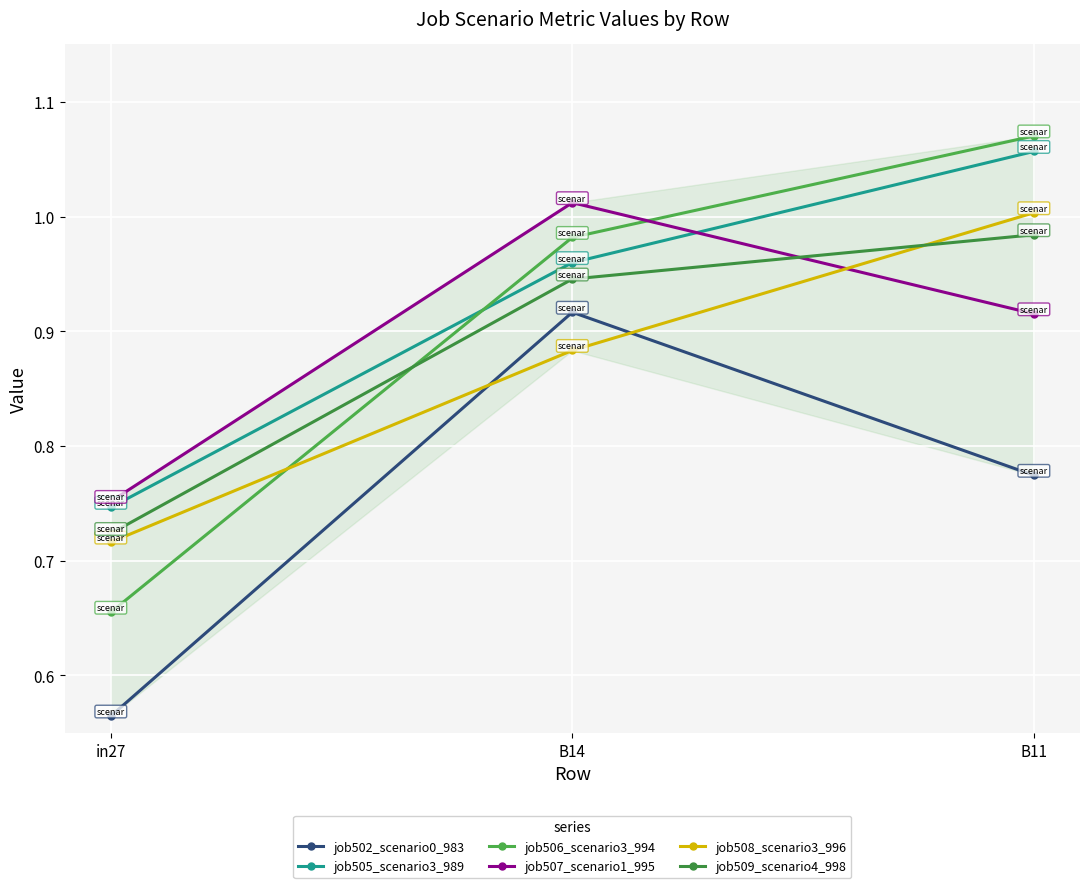

True or false: job505_scenario3_989 has a value of 1.1 at B11.

True